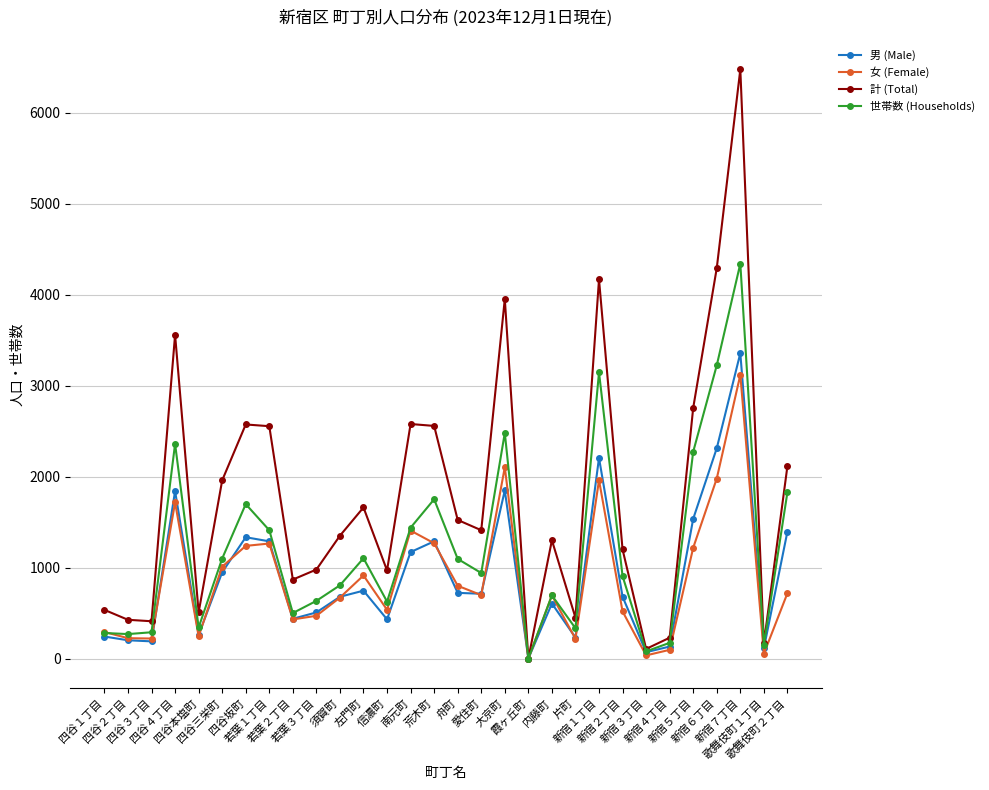

What is the difference between the highest and lowest values at 新宿１丁目?

2206